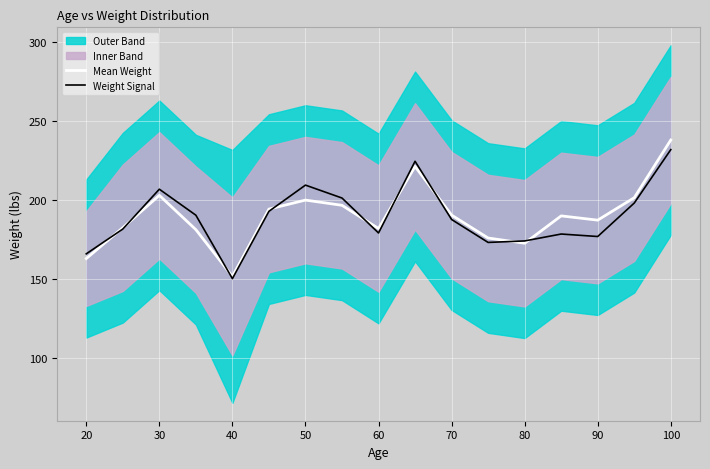

List the series in order of their overall mean, lowest first.

Weight Signal, Mean Weight